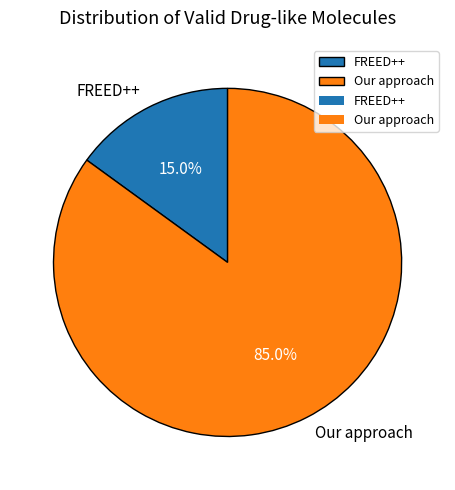

Is it true that FREED++ is 29% of the pie?

False